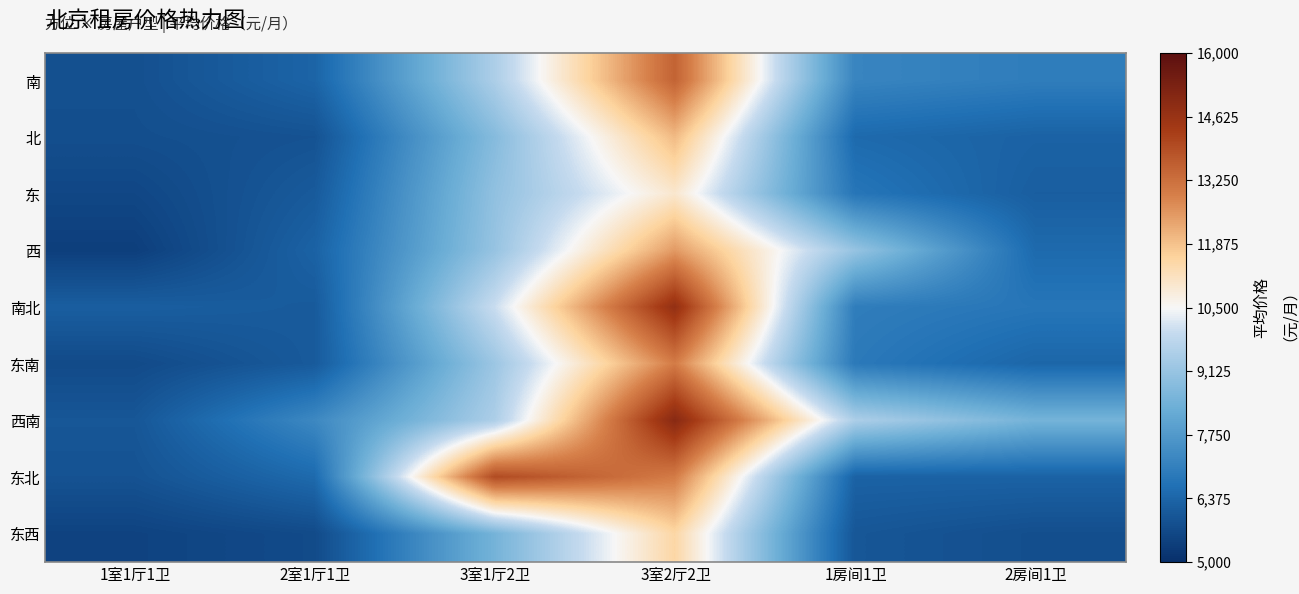

Reading left to right, transcribe all the data shown in this chart.

南: 1室1厅1卫=5833	2室1厅1卫=6350	3室1厅2卫=9500	3室2厅2卫=13500	1房间1卫=7200	2房间1卫=7000
北: 1室1厅1卫=5800	2室1厅1卫=5900	3室1厅2卫=8800	3室2厅2卫=12000	1房间1卫=6500	2房间1卫=6300
东: 1室1厅1卫=5600	2室1厅1卫=6100	3室1厅2卫=9000	3室2厅2卫=11000	1房间1卫=6800	2房间1卫=6200
西: 1室1厅1卫=5400	2室1厅1卫=6300	3室1厅2卫=9100	3室2厅2卫=12500	1房间1卫=9100	2房间1卫=6500
南北: 1室1厅1卫=6200	2室1厅1卫=6100	3室1厅2卫=10000	3室2厅2卫=14750	1房间1卫=7000	2房间1卫=6800
东南: 1室1厅1卫=5700	2室1厅1卫=6100	3室1厅2卫=9200	3室2厅2卫=13000	1房间1卫=6900	2房间1卫=6400
西南: 1室1厅1卫=6000	2室1厅1卫=7300	3室1厅2卫=9500	3室2厅2卫=15000	1房间1卫=9500	2房间1卫=8500
东北: 1室1厅1卫=5900	2室1厅1卫=6500	3室1厅2卫=14000	3室2厅2卫=13000	1房间1卫=6300	2房间1卫=6300
东西: 1室1厅1卫=5500	2室1厅1卫=5700	3室1厅2卫=8500	3室2厅2卫=11500	1房间1卫=6000	2房间1卫=5800